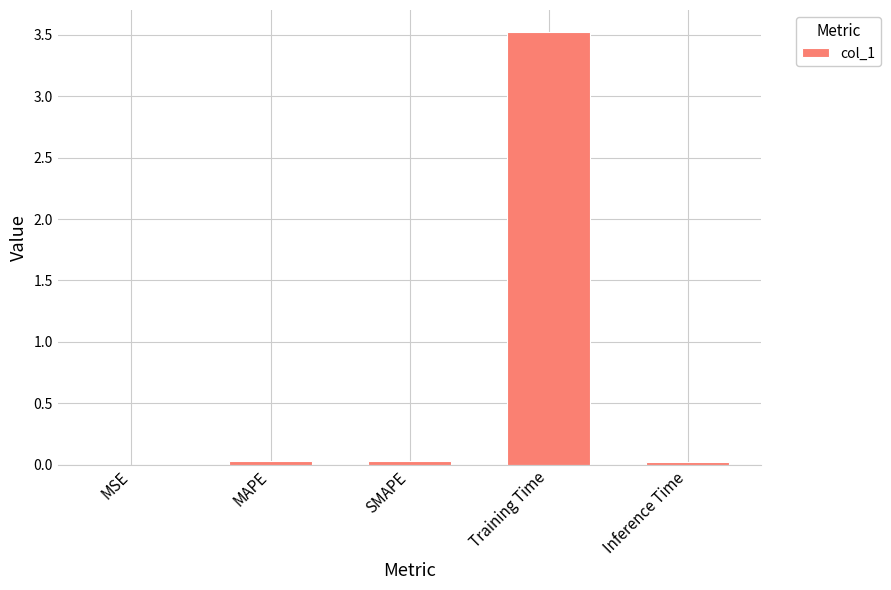

What is the sum of all values?

3.6